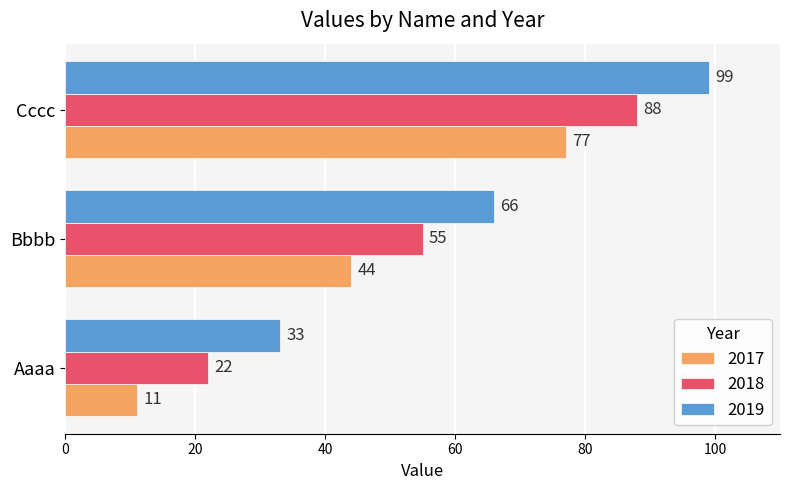

The value of 2019 at Aaaa is 33. True or false?

True